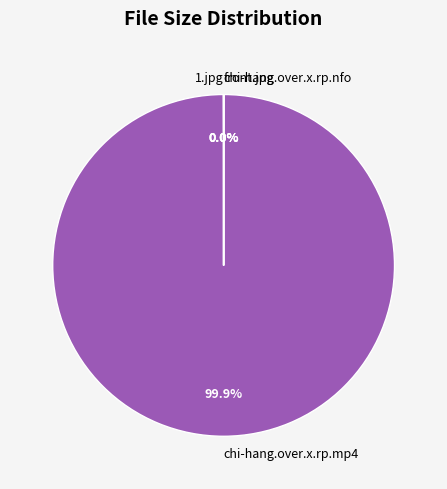

Does chi-hang.over.x.rp.mp4 account for over 50% of the chart?

Yes